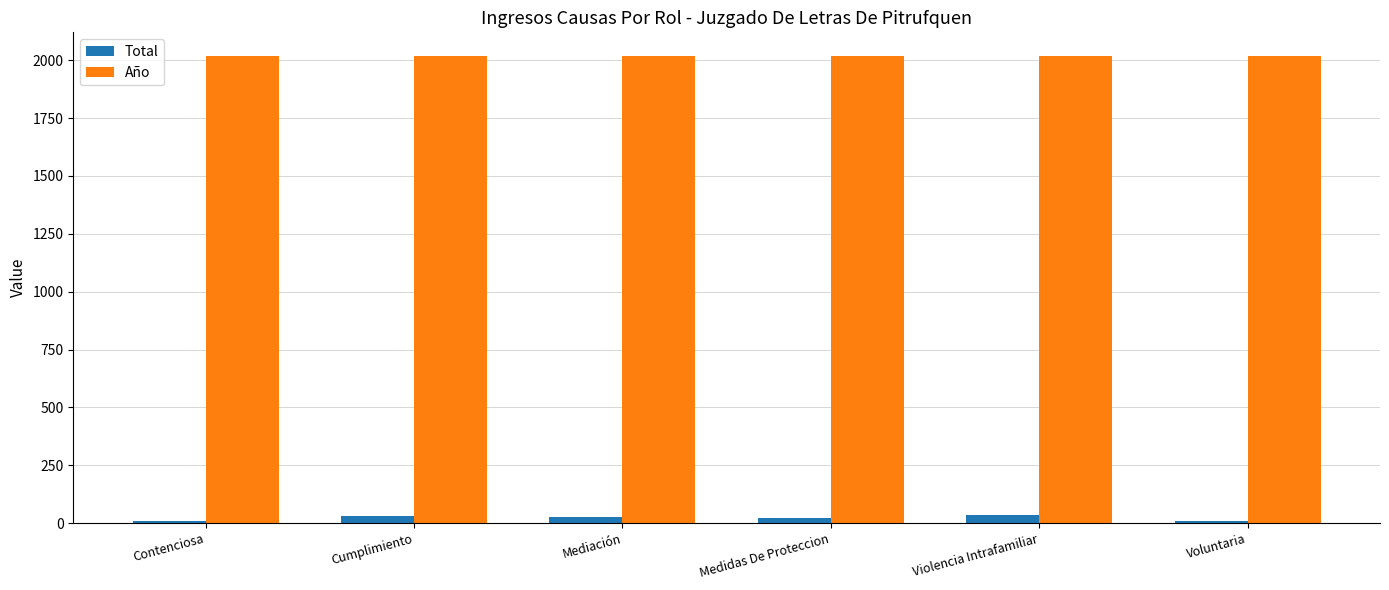

What is the maximum value for Año?

2019